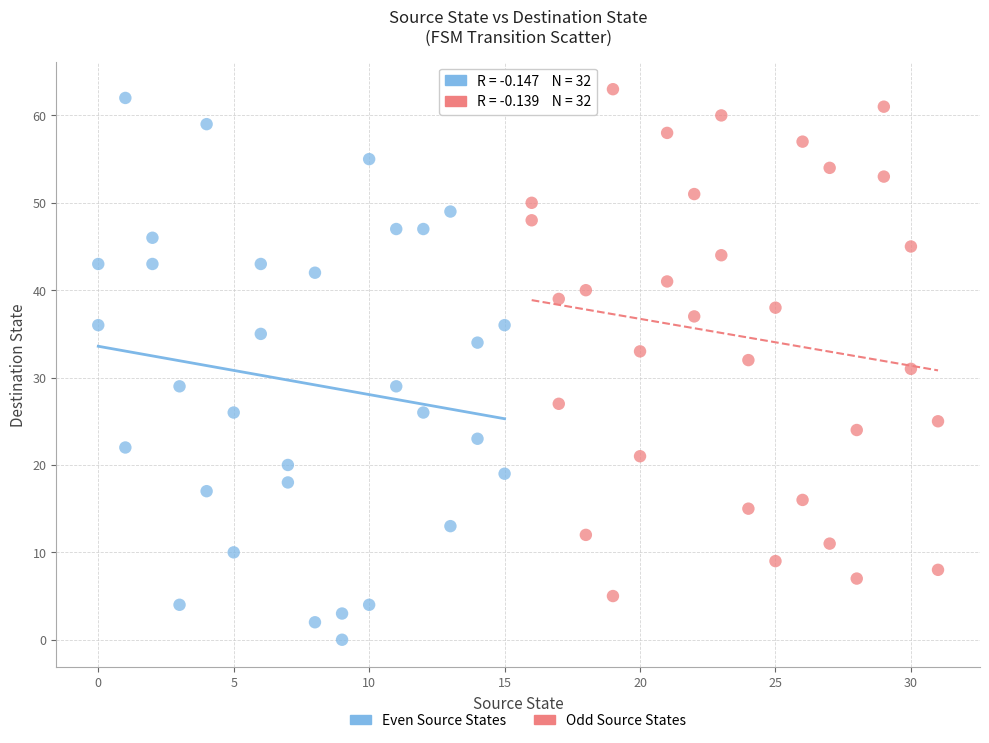

Which series reaches the minimum Y coordinate?

Even Source States